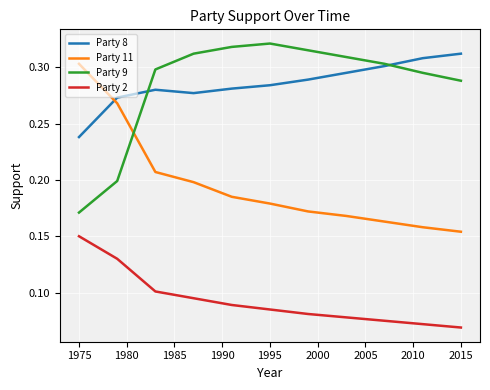

True or false: Party 2 and Party 9 cross at least once.

False